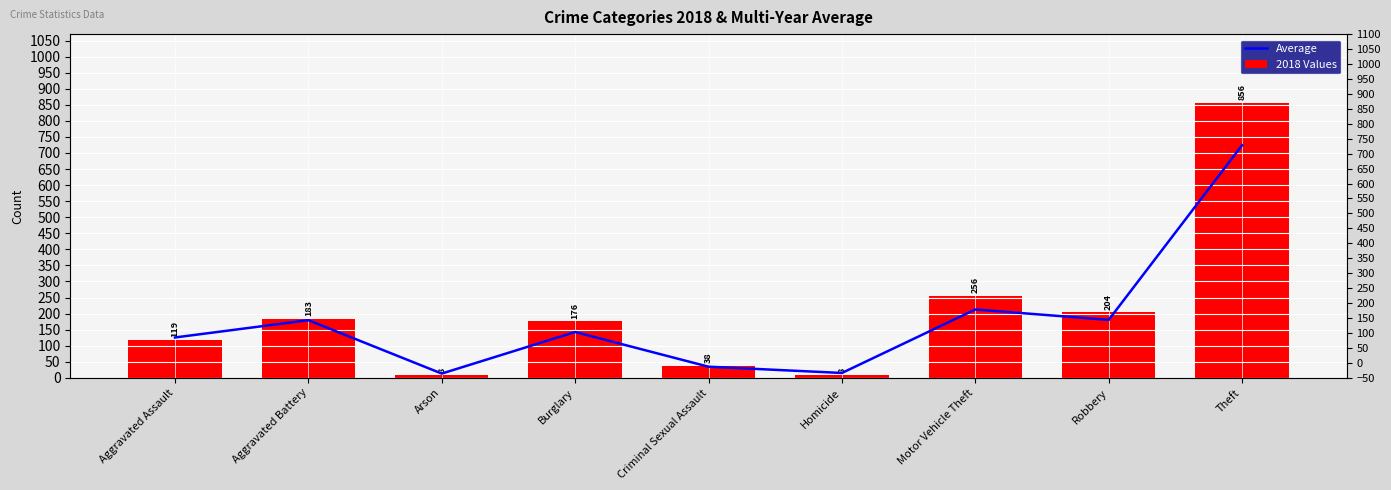

What is the sum of the 2018 Values values at Motor Vehicle Theft and Aggravated Assault?

375.0